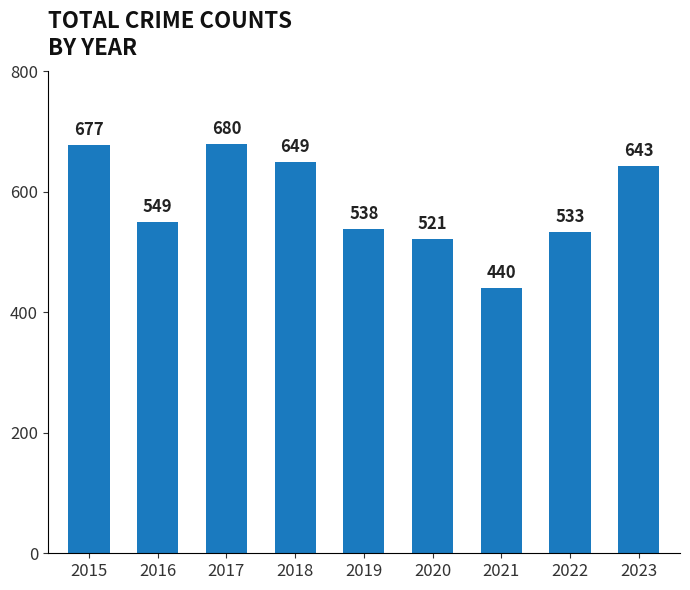

Between 2023 and 2016, which is larger?

2023